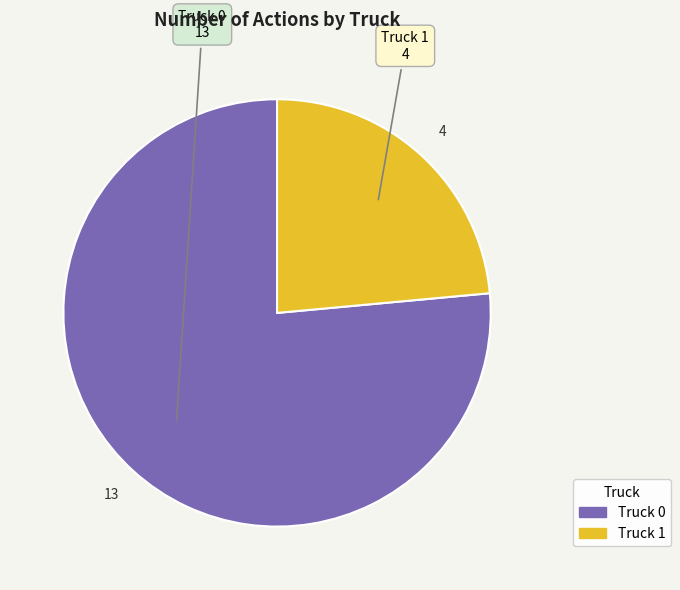

The Truck 0 slice represents 63% of the pie. True or false?

False